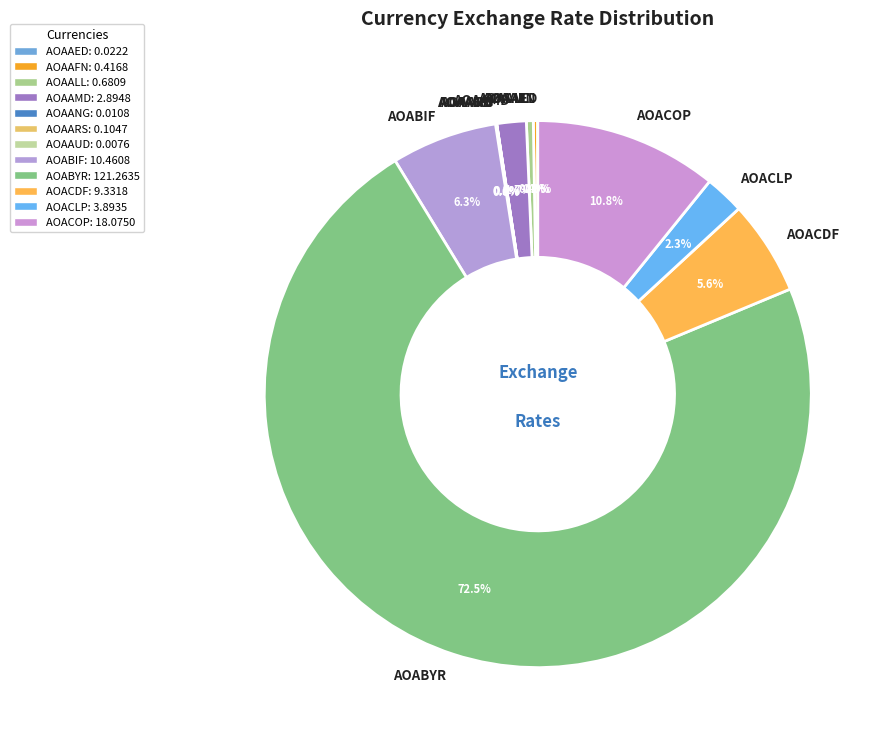

What is the ratio of the value at AOABIF to the value at AOACLP?

2.7